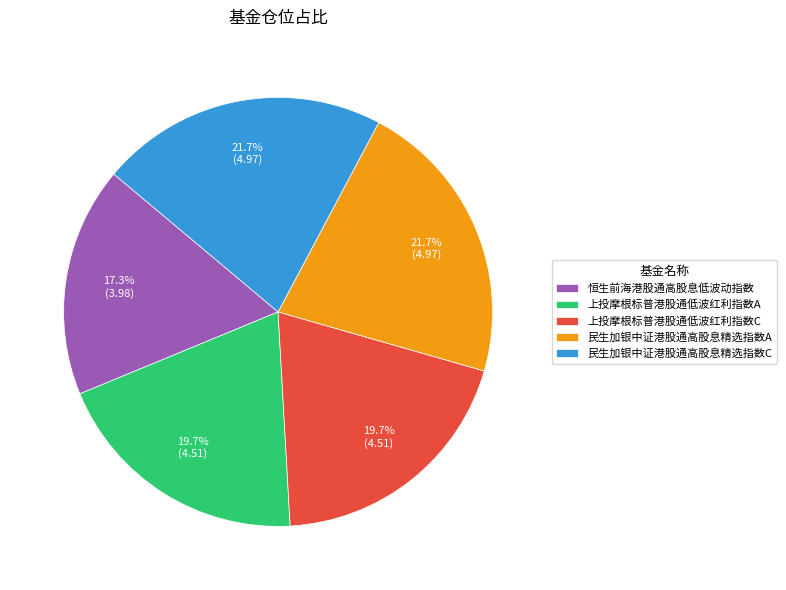

To the nearest percent, what portion does 上投摩根标普港股通低波红利指数C represent?

20%